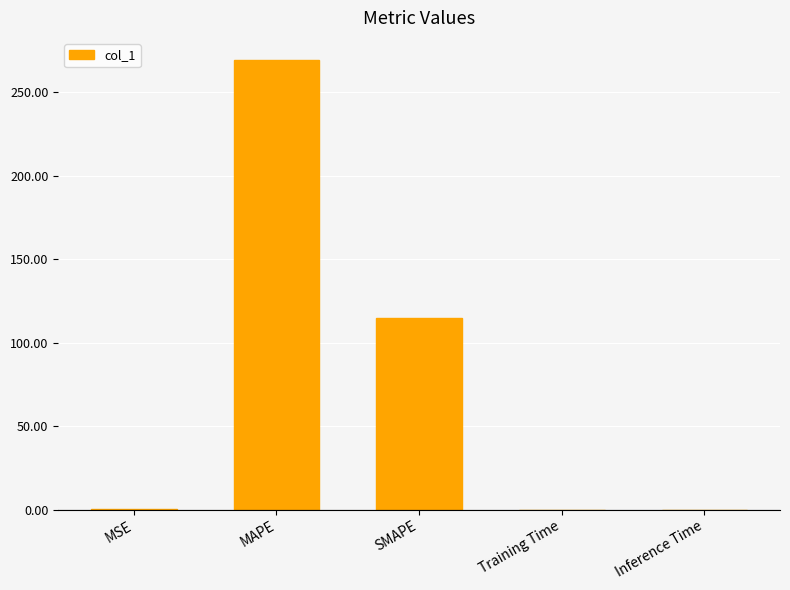

What is the sum of all values?

383.9